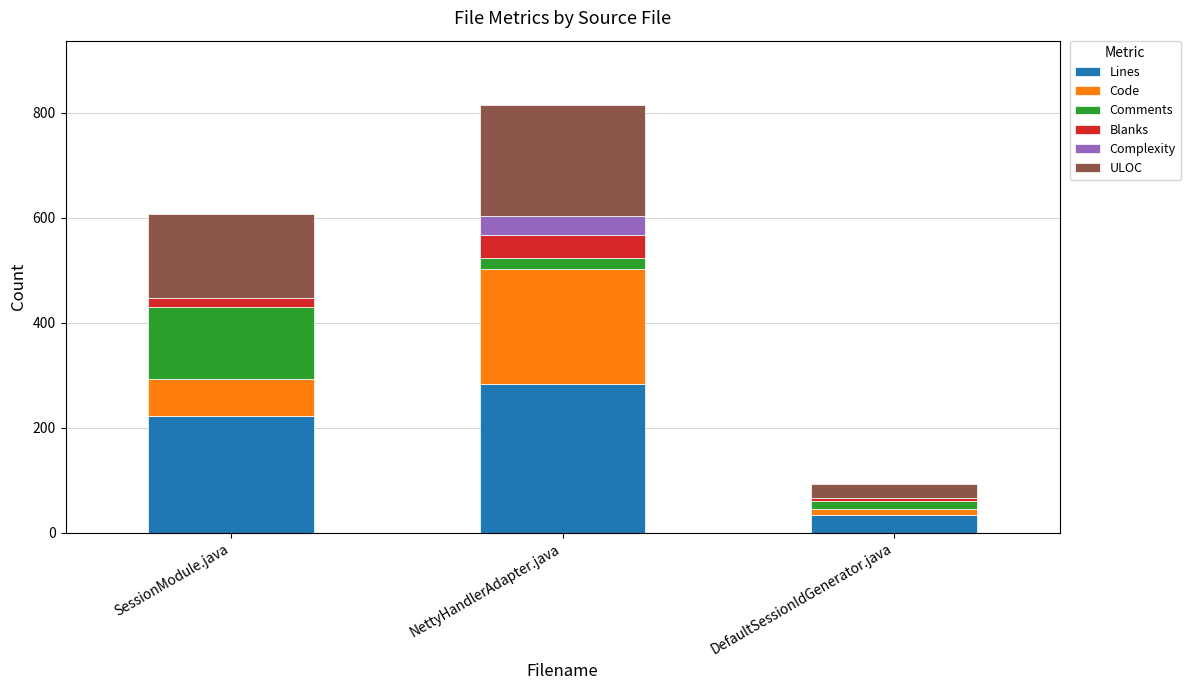

How many distinct data groups are displayed?

6